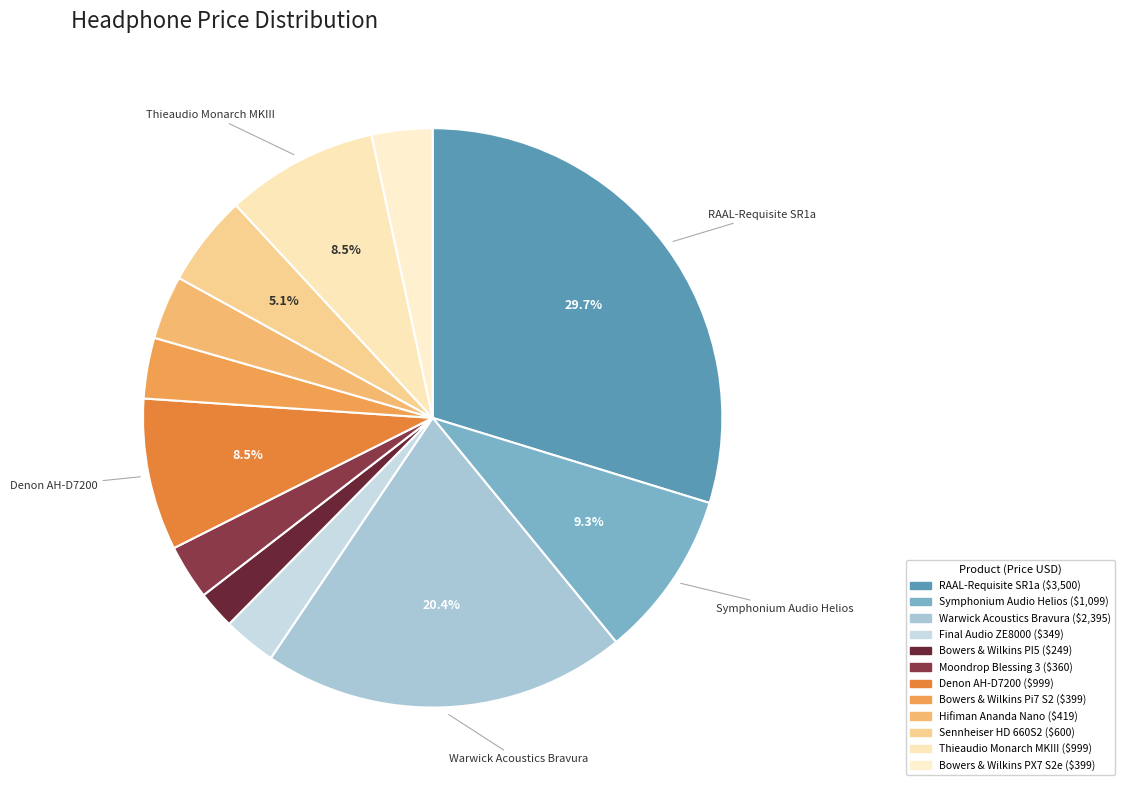

Rank the categories by value from lowest to highest.

Bowers & Wilkins PI5, Final Audio ZE8000, Moondrop Blessing 3, Bowers & Wilkins Pi7 S2, Bowers & Wilkins PX7 S2e, Hifiman Ananda Nano, Sennheiser HD 660S2, Denon AH-D7200, Thieaudio Monarch MKIII, Symphonium Audio Helios, Warwick Acoustics Bravura, RAAL-Requisite SR1a